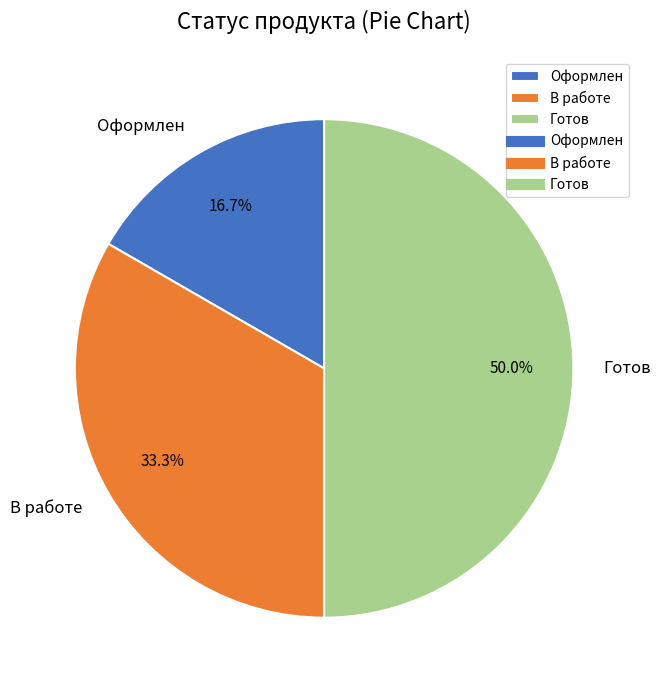

Which slice is the smallest?

Оформлен